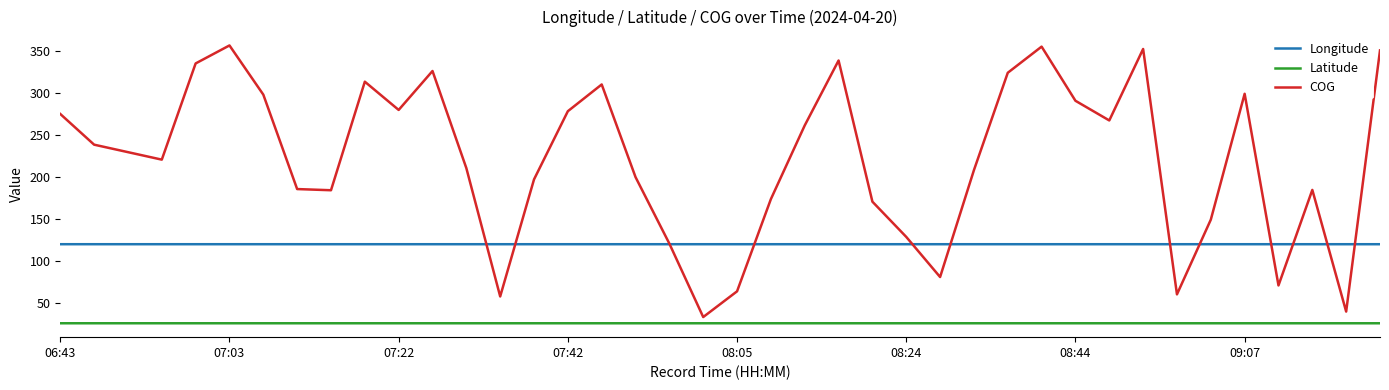

What is the minimum value for Latitude?

26.1